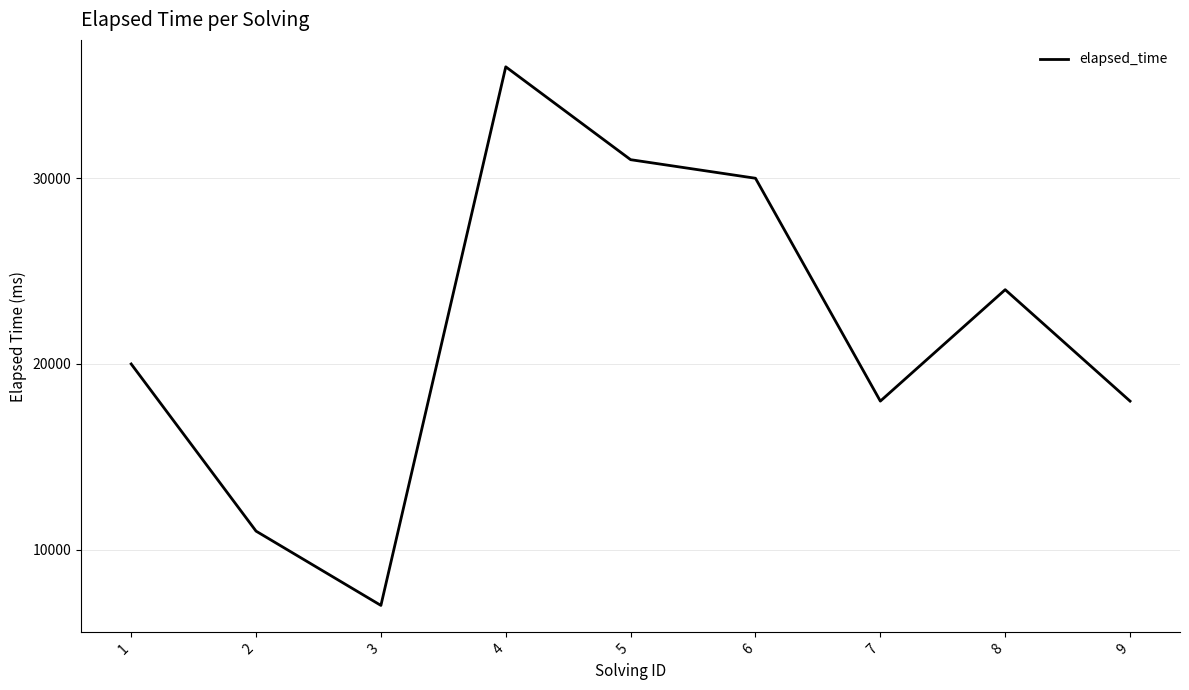

Which category has the lowest value across all series?

3